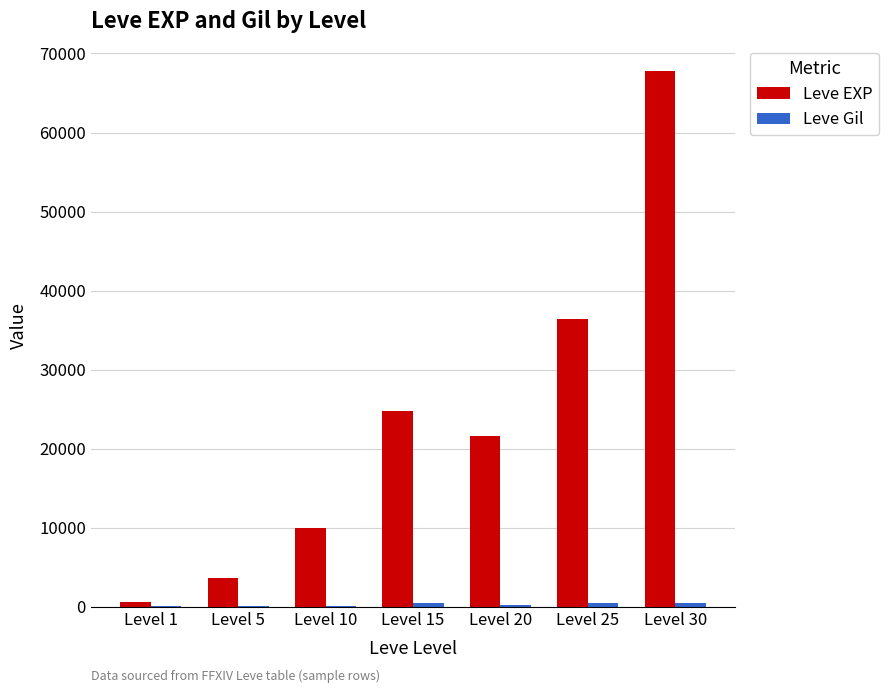

The value of Leve EXP at Level 25 is 36390. True or false?

True